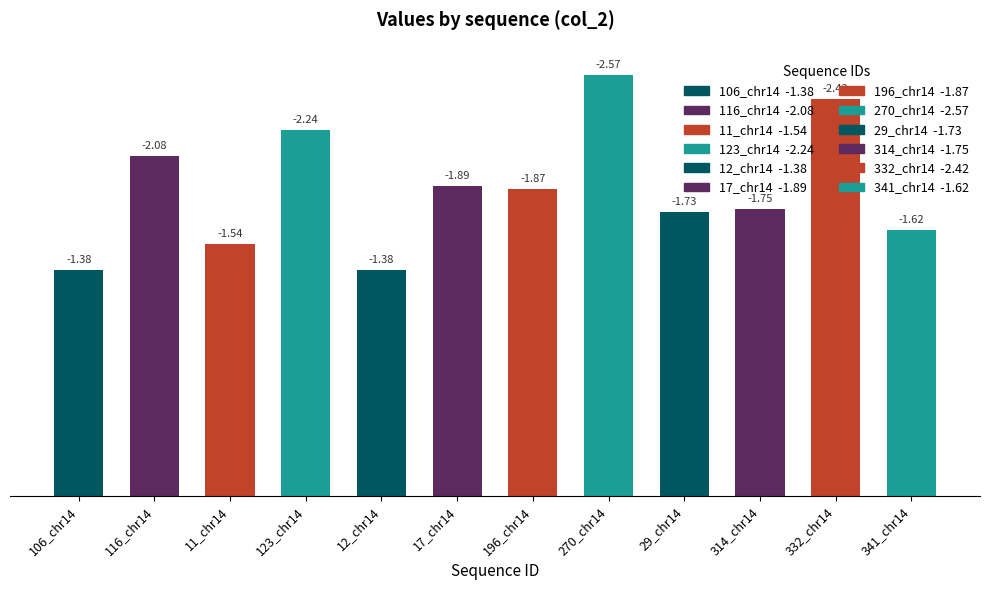

Does the chart contain stacked bars?

No